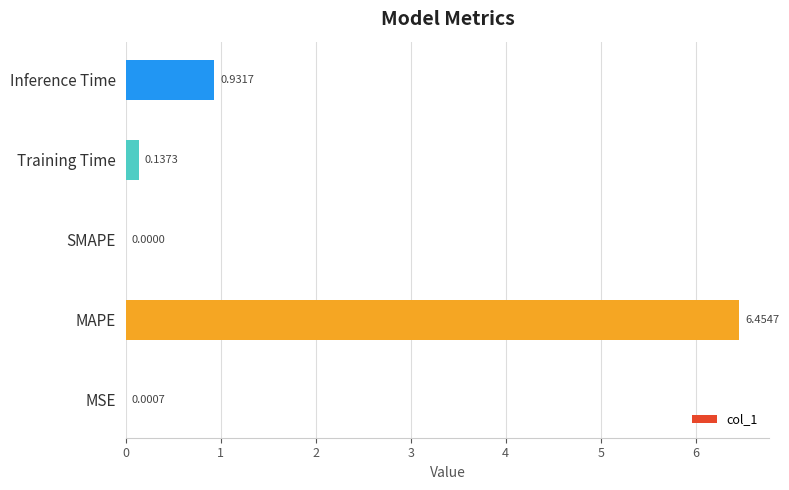

What is the sum of all values?

7.5